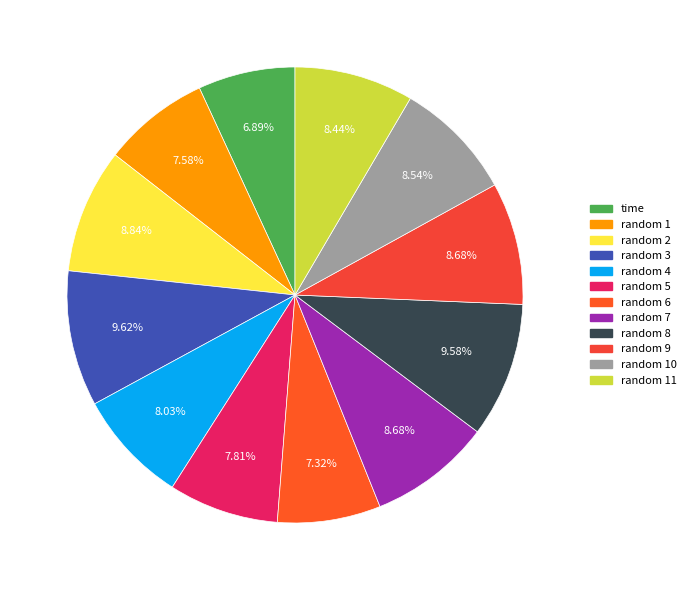

How many segments does this pie chart have?

12